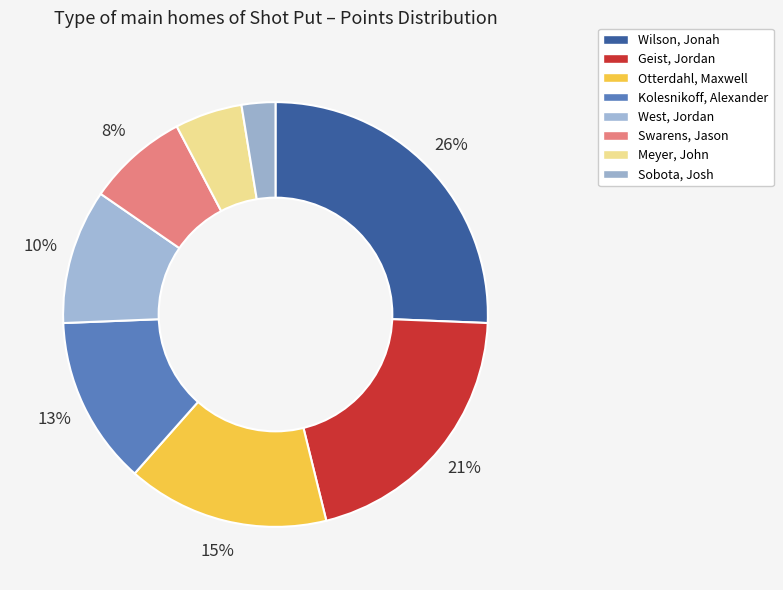

Count the number of slices in the pie.

8